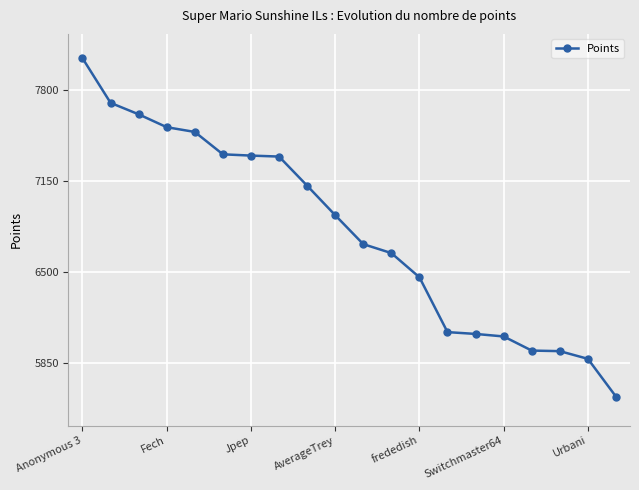

How many data points are less than 6904?

10